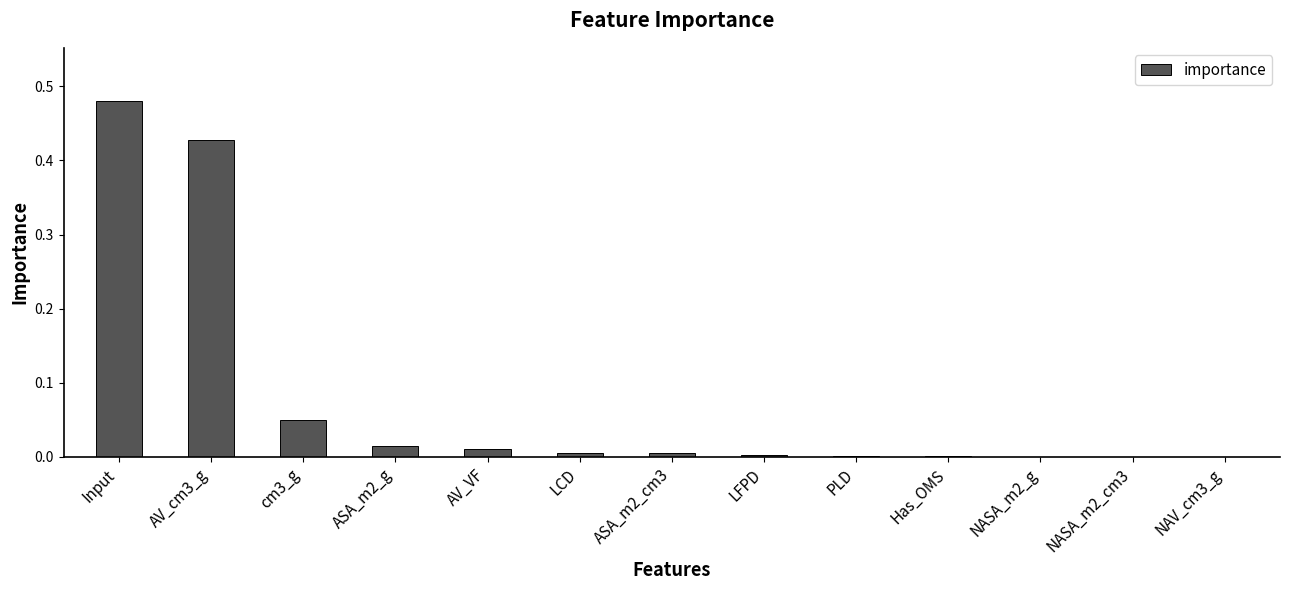

Is it true that the value at PLD is 0.0?

True